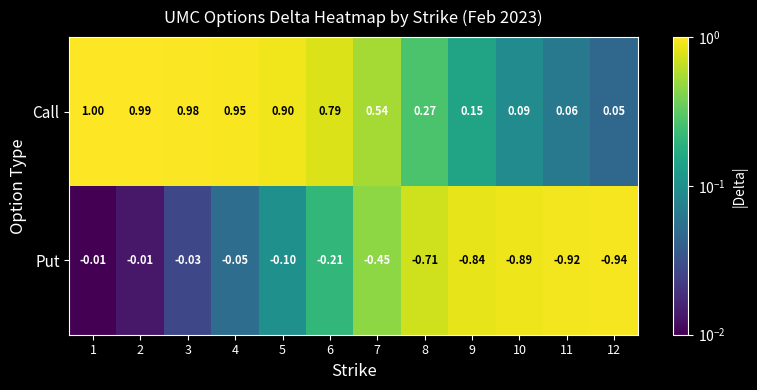

List the series in order of their overall mean, lowest first.

Put, Call